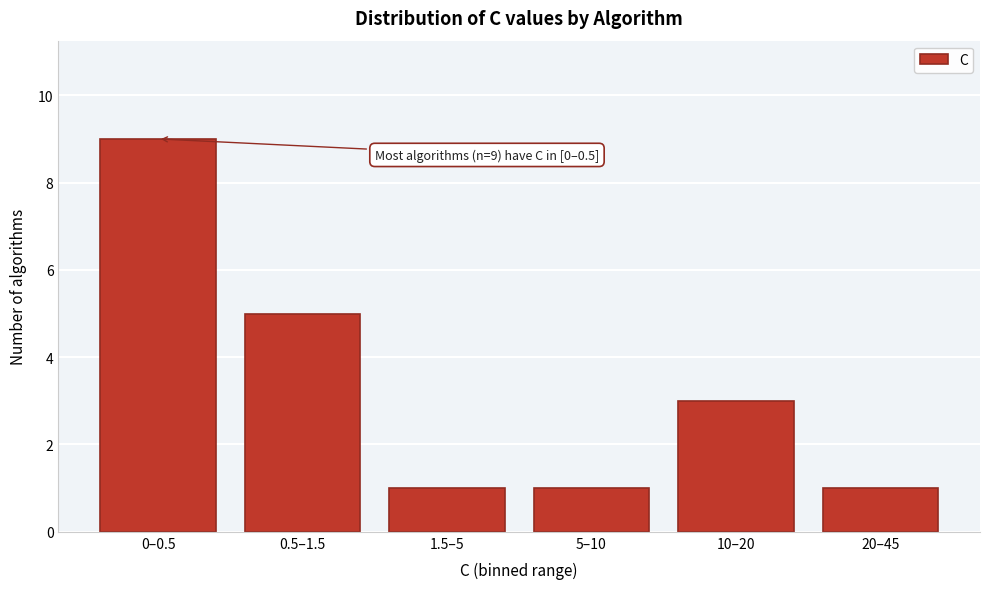

Reading left to right, extract all data points from this chart.

0–0.5=9	0.5–1.5=5	1.5–5=1	5–10=1	10–20=3	20–45=1